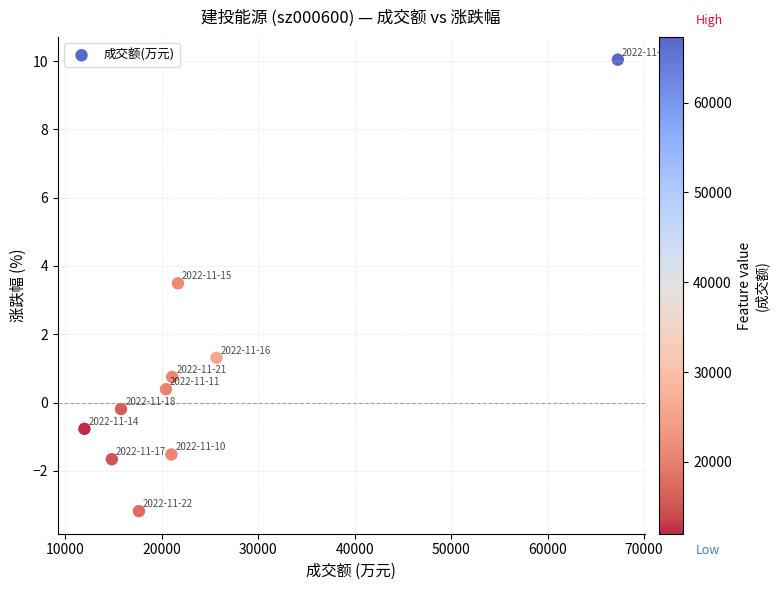

What is the range of Y values (max minus min)?

13.2